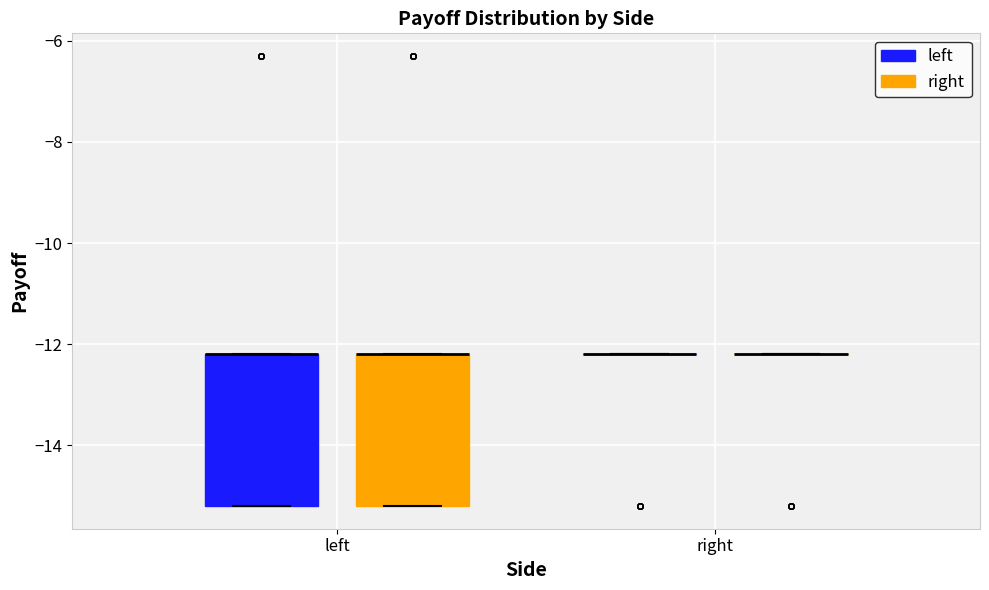

Reading left to right, read every box against the y-axis: the position of its median line, the range the box covers, and the ends of its whiskers. The values are not printed on the chart, so give them approximately, as read against the axis.

left (left): median -12.2 (drawn on the box's upper edge), box -15.2 to -12.2, whiskers -15.2 to -12.2
left (right): median -12.2 (drawn on the box's upper edge), box -15.2 to -12.2, whiskers -15.2 to -12.2
right (left): box collapsed to a line at -12.2, whiskers -12.2 to -12.2
right (right): box collapsed to a line at -12.2, whiskers -12.2 to -12.2